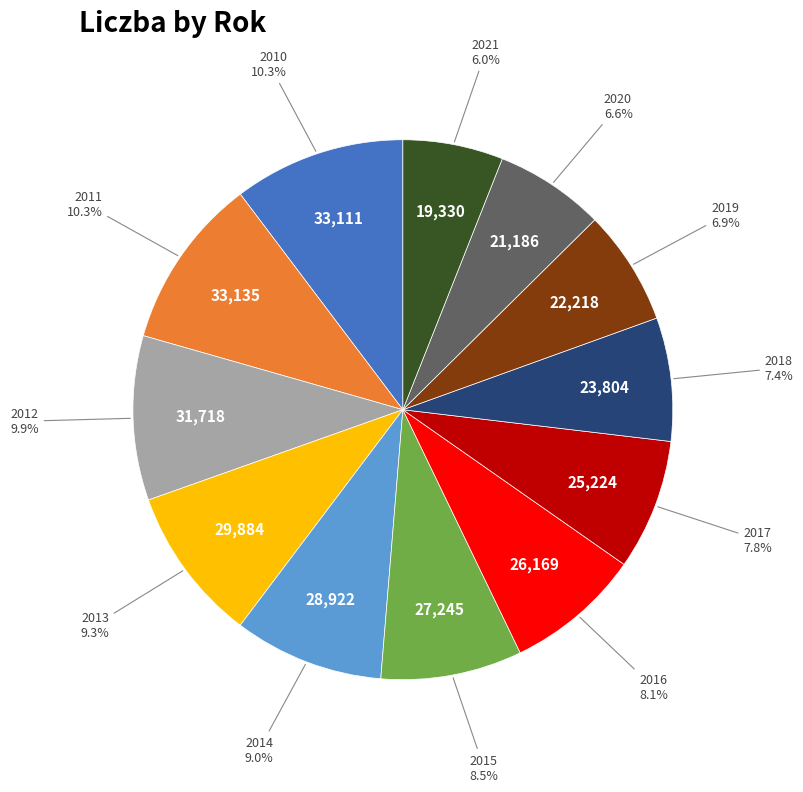

Is there any slice that represents more than half of the pie?

No